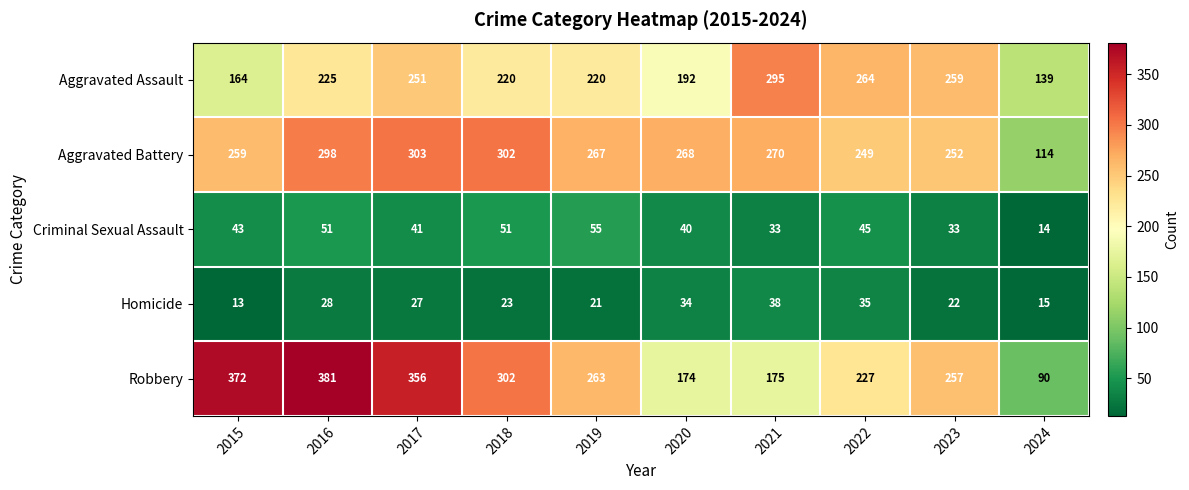

Read the Aggravated Assault value at 2015, to the nearest 50.

150